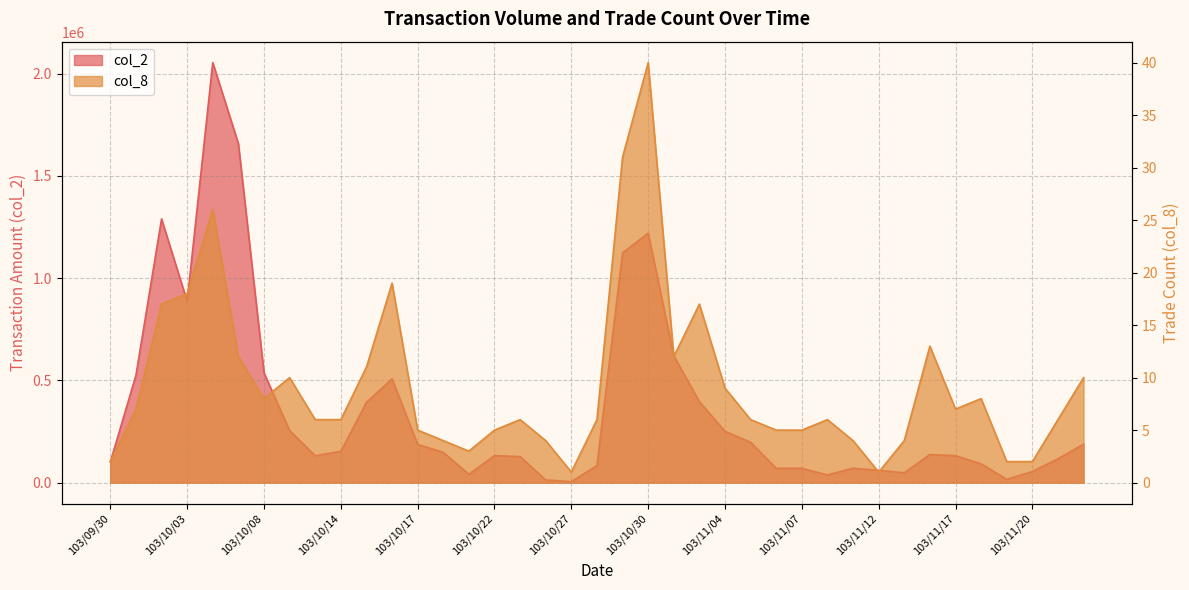

True or false: col_8 has a value of 5 at 103/10/17.

True